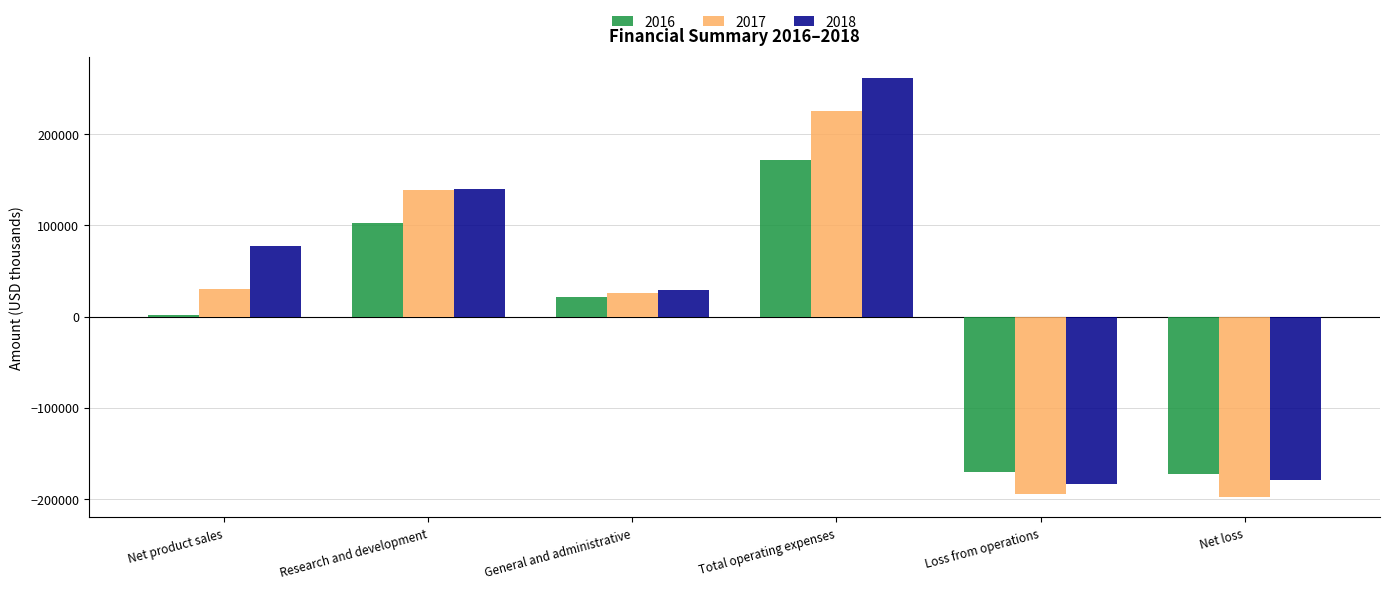

Is it true that 2018 equals 39893 at Research and development?

False